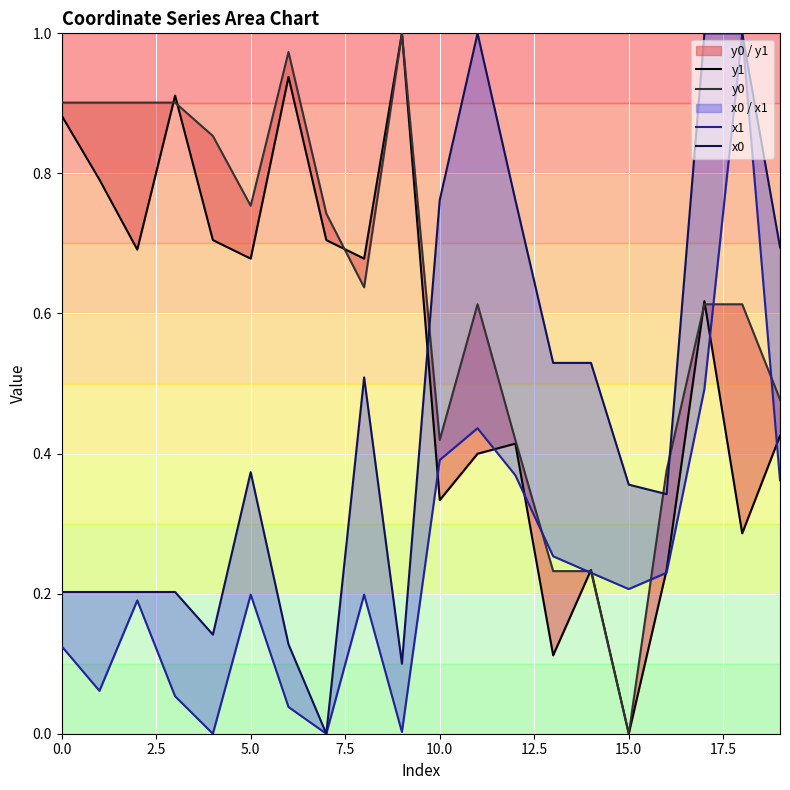

What is the spread (max minus min) of values at 12?

0.4